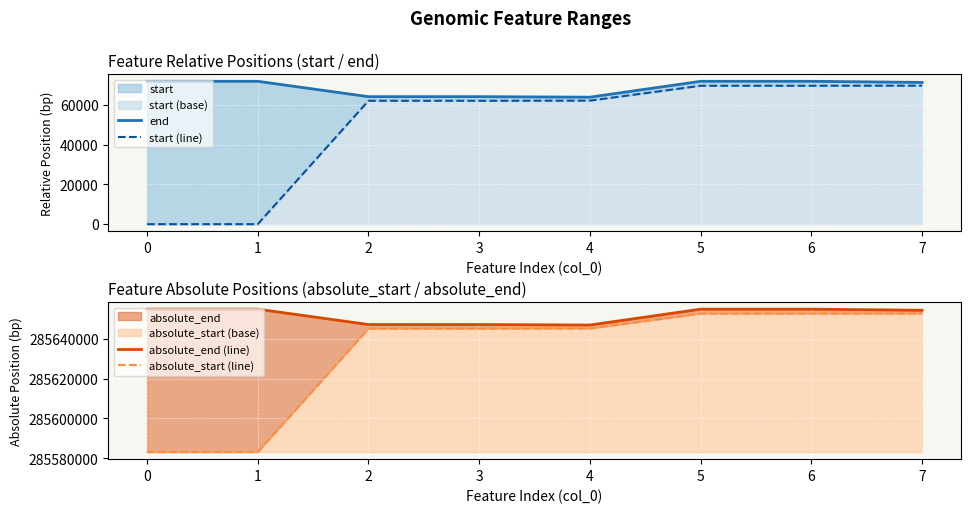

The value of start (line) at 3 is 62019. True or false?

True